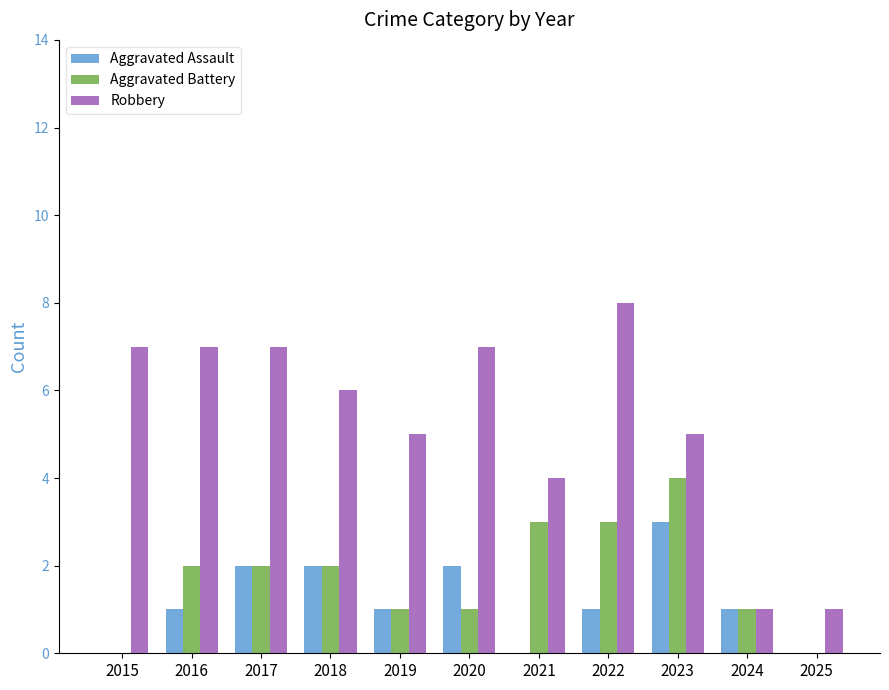

Count the number of categories in the chart.

11